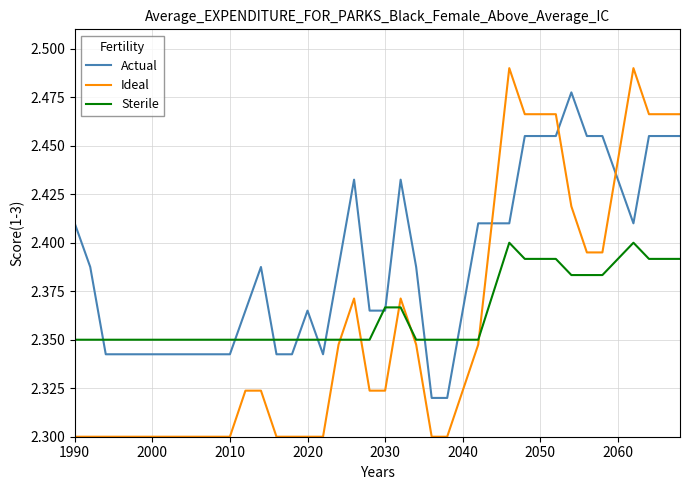

Which series has the widest spread of values?

Ideal